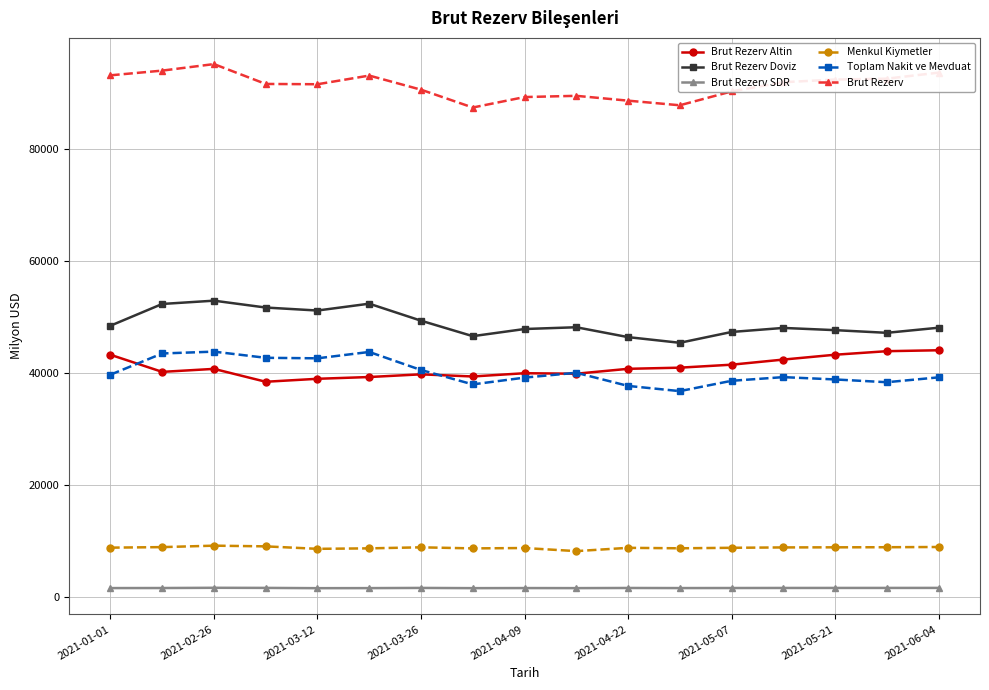

What is the value of the Brut Rezerv Altin point at the 8th from the left?

39361.0